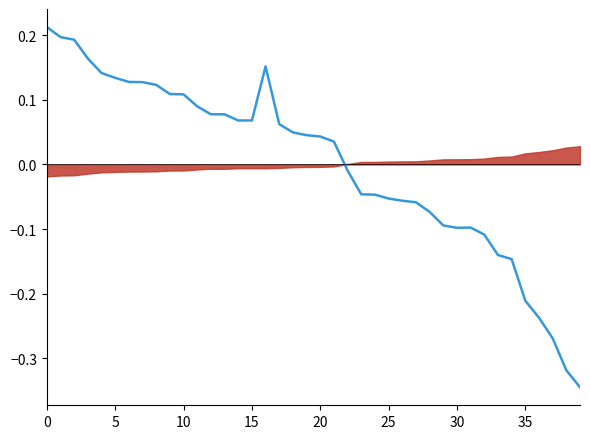

The value at 31 is -0.1. True or false?

True